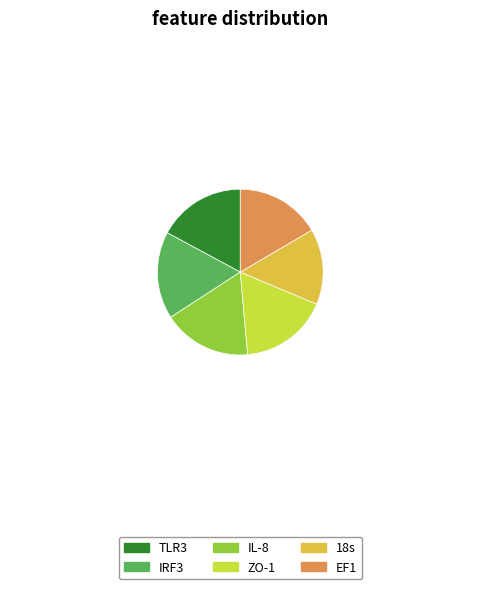

Between 18s and EF1, which is larger?

EF1